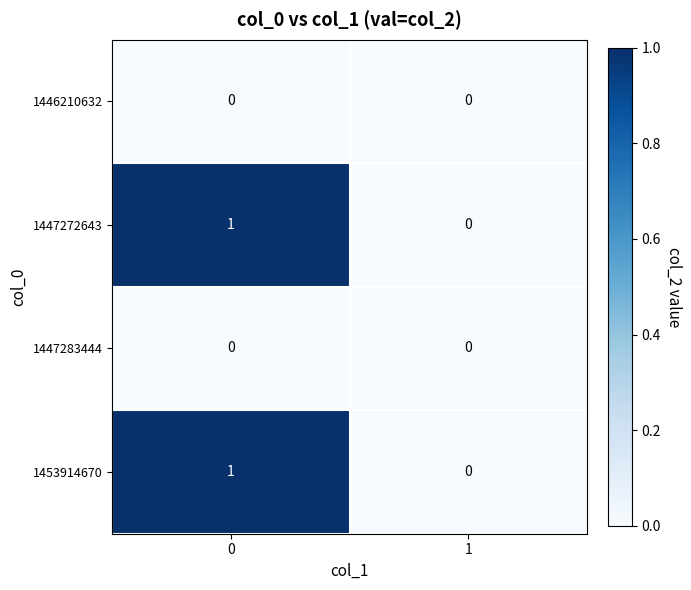

Rank the categories by 1453914670 value from highest to lowest.

0, 1